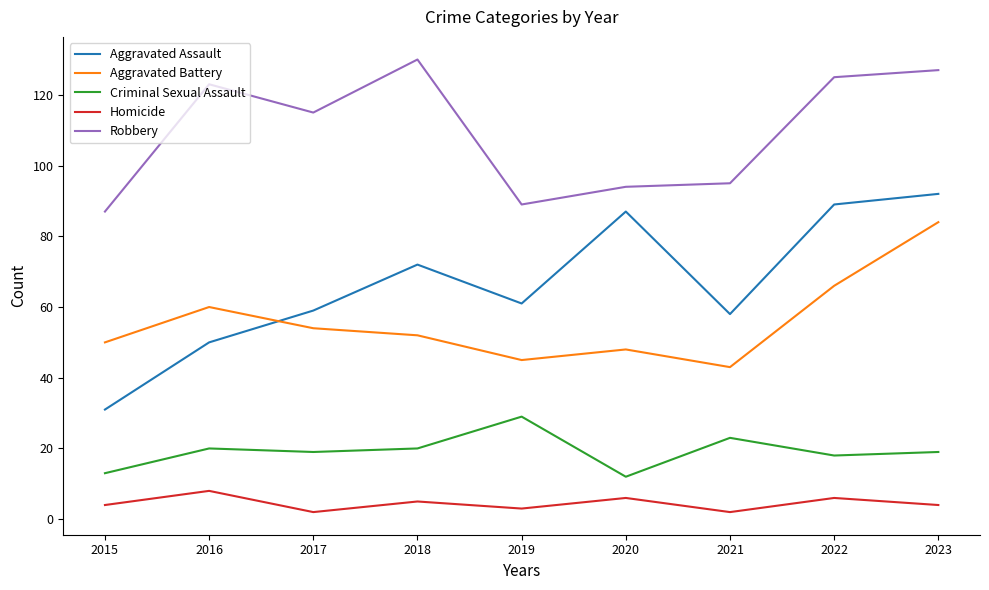

What is the maximum value shown in the chart?

130